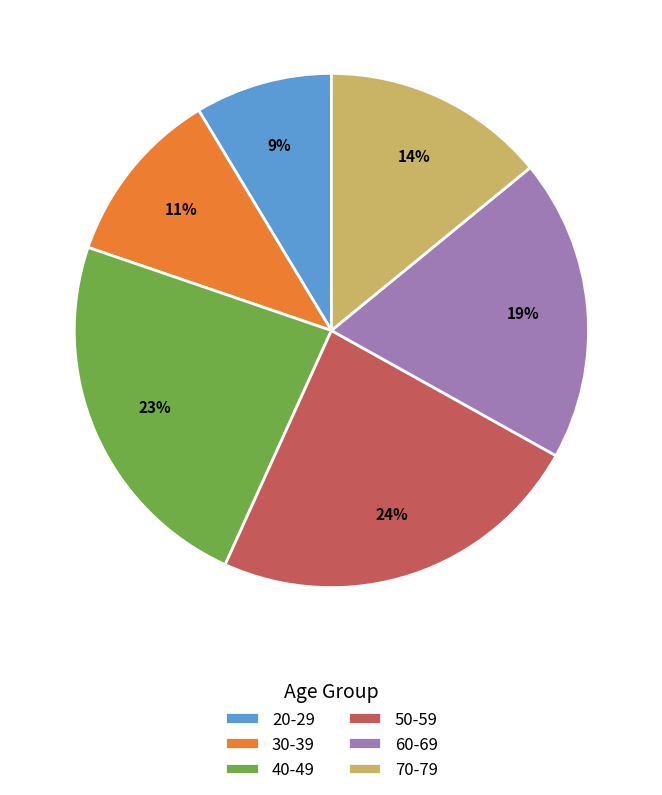

How many slices are in this pie chart?

6